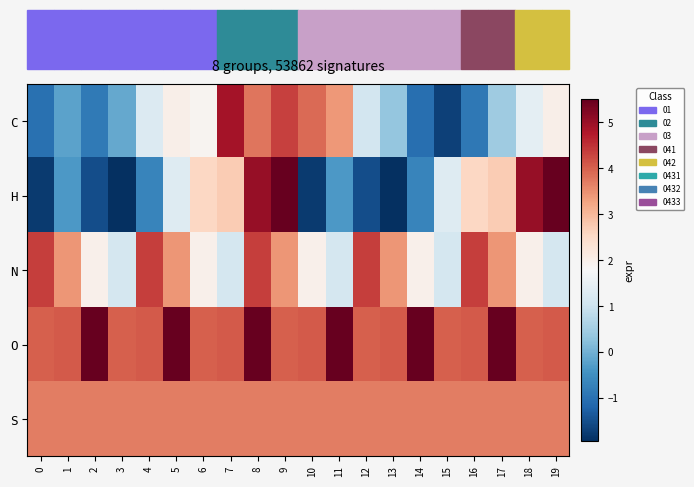

Count the number of categories in the chart.

20